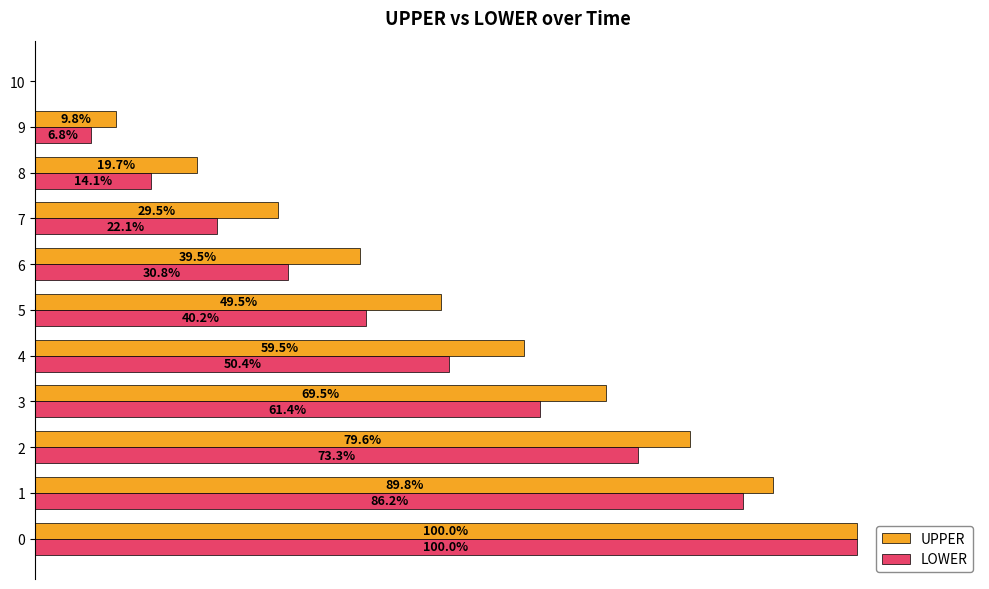

Which series has the largest total across all categories?

UPPER